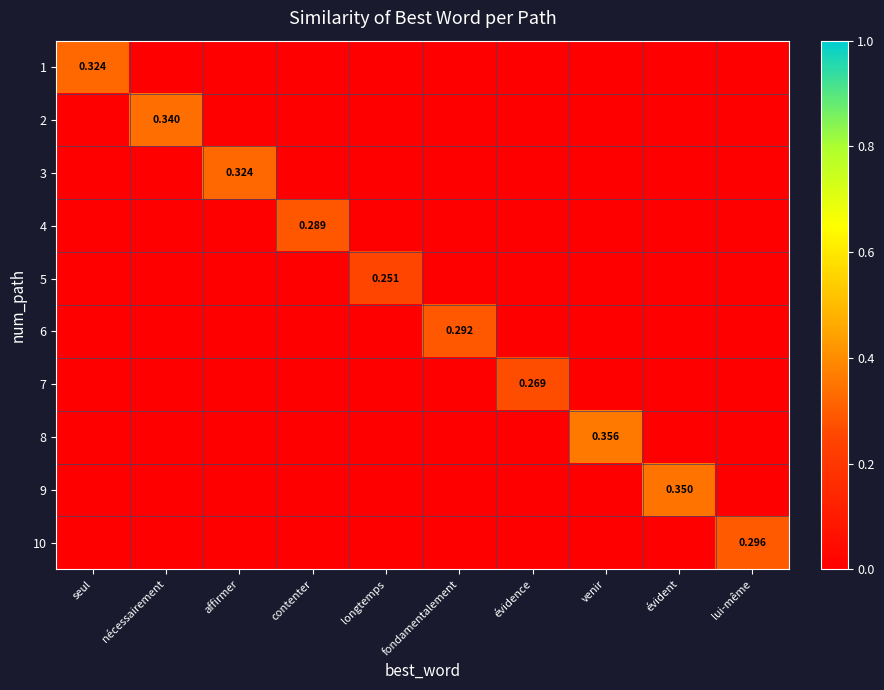

How many data points does each series have?

10